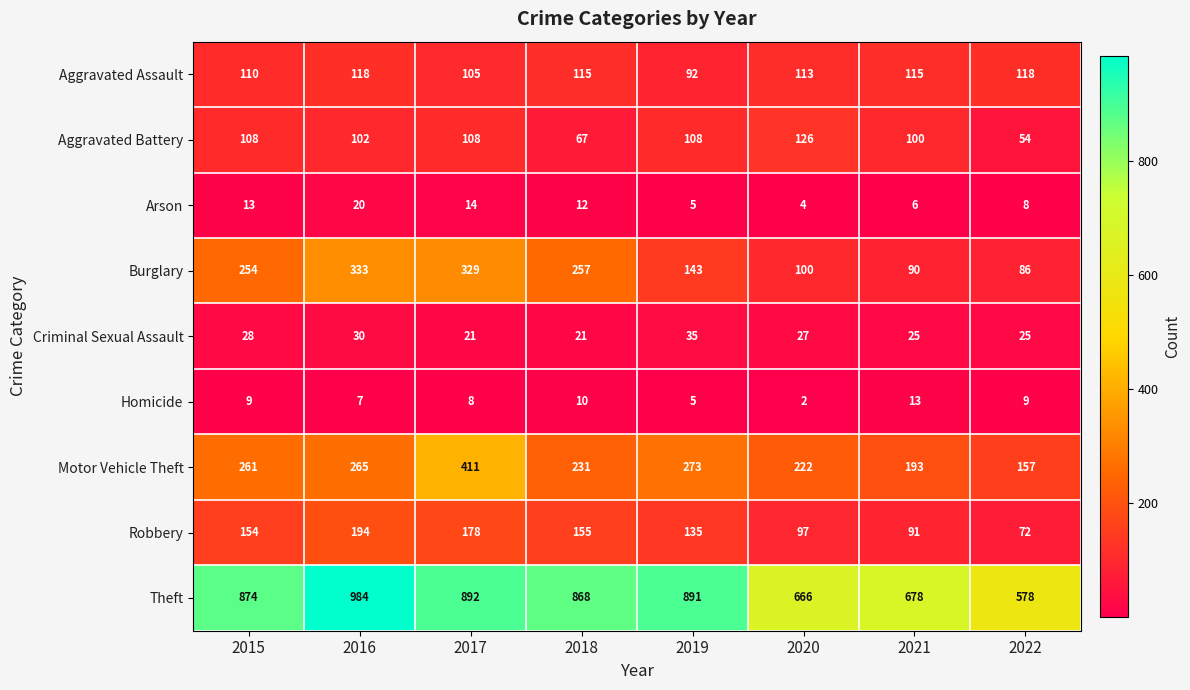

Is it true that Aggravated Assault equals 113 at 2020?

True